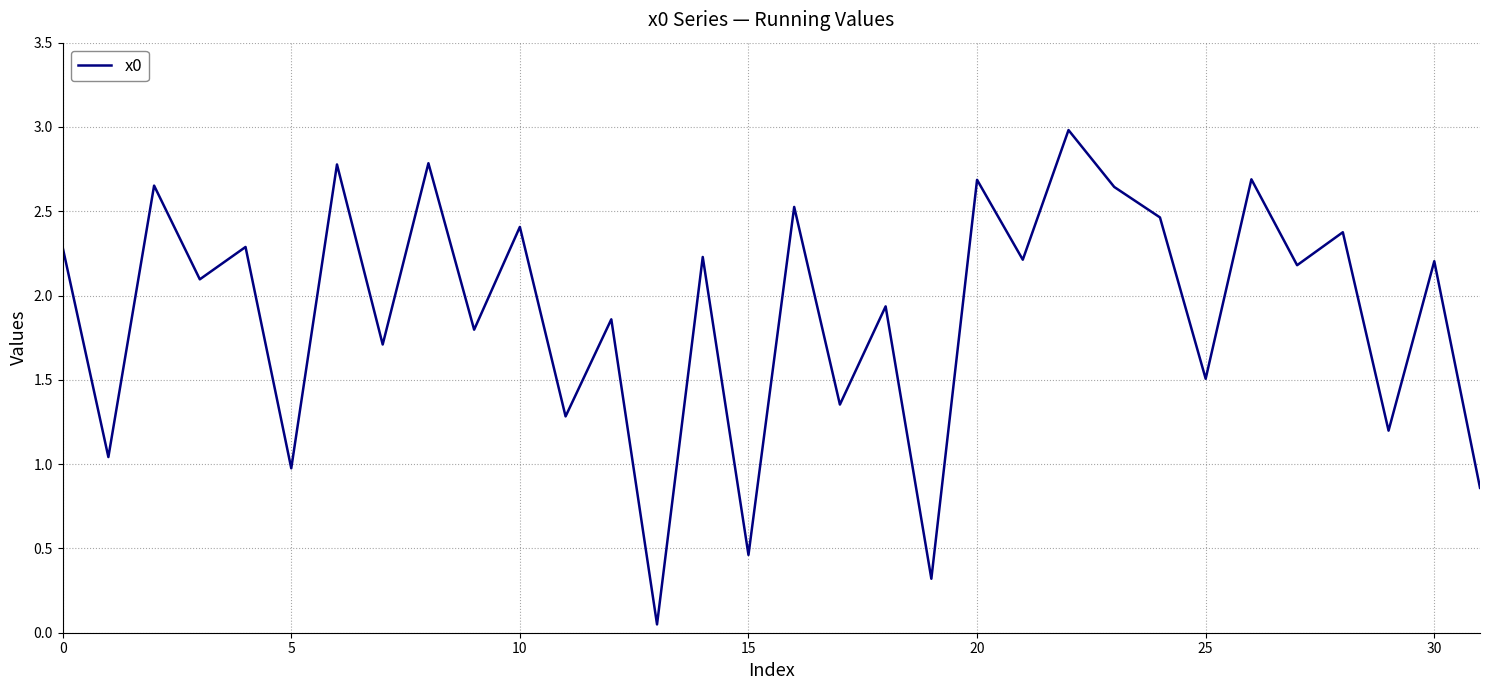

What is the difference between the maximum and minimum values?

2.9